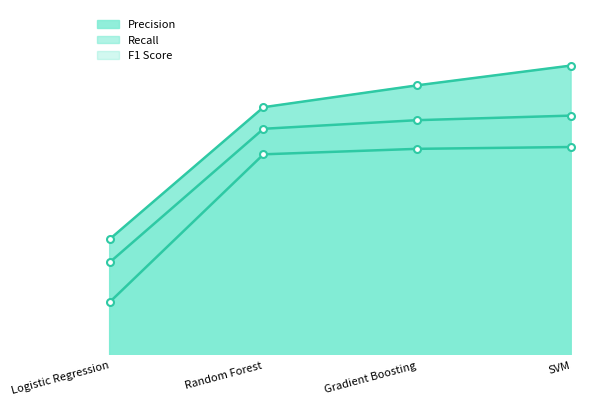

Rank the series at Gradient Boosting from lowest to highest value.

F1 Score, Recall, Precision